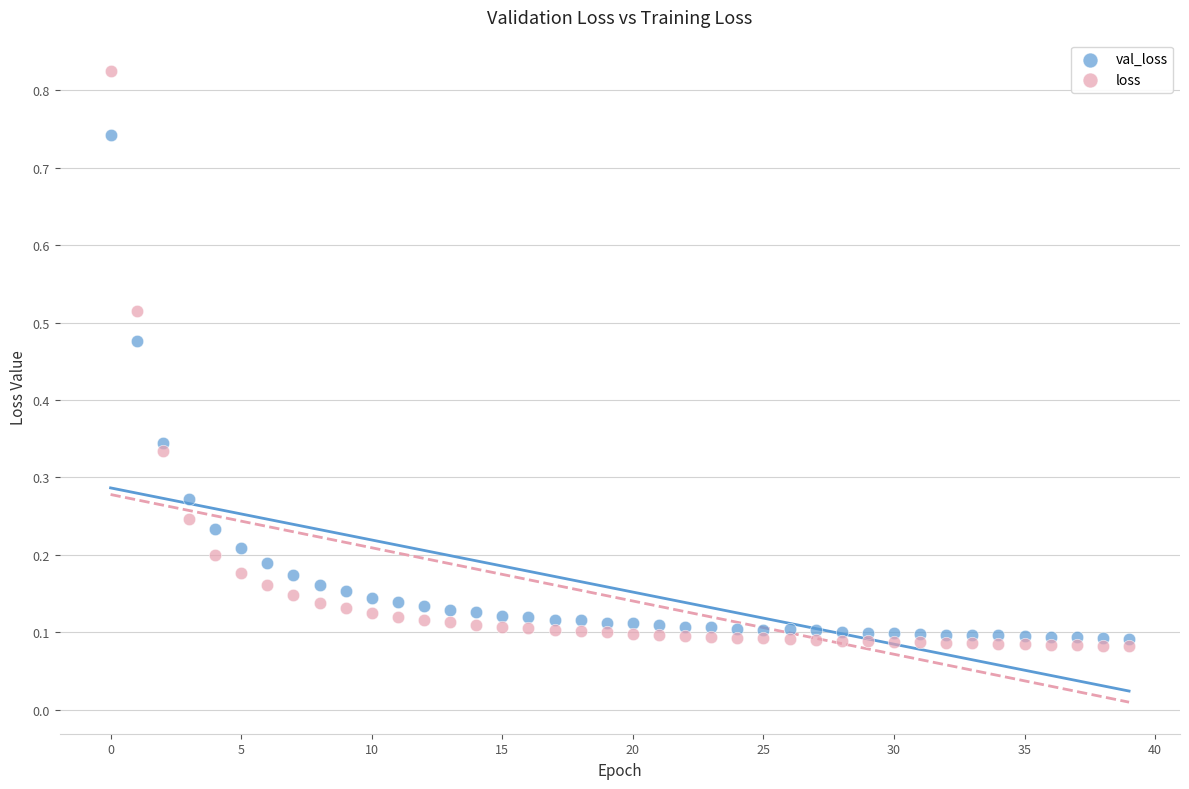

Which series has the largest Y range (max minus min)?

loss